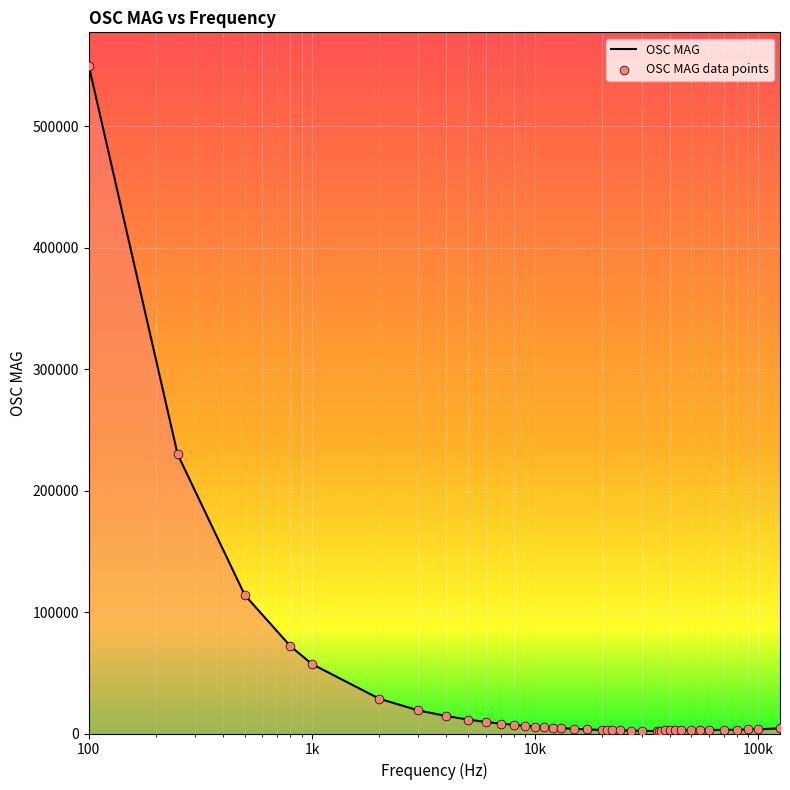

Does the chart have visible grid lines?

Yes